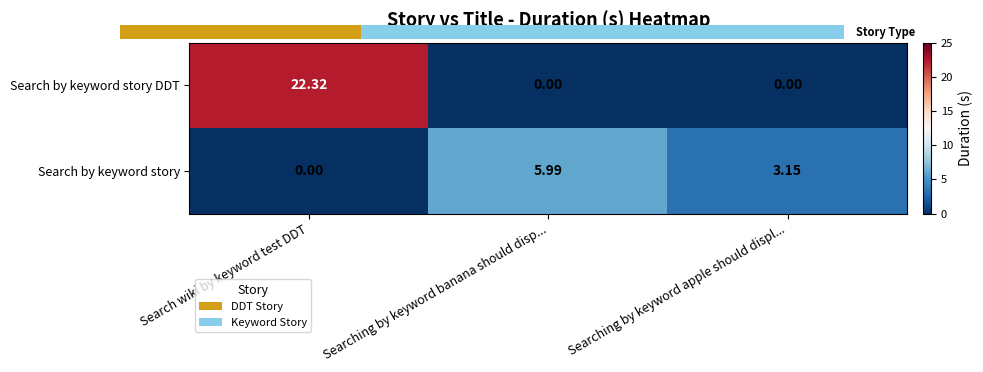

What is the total value across all series at Search wiki by keyword test DDT?

22.3